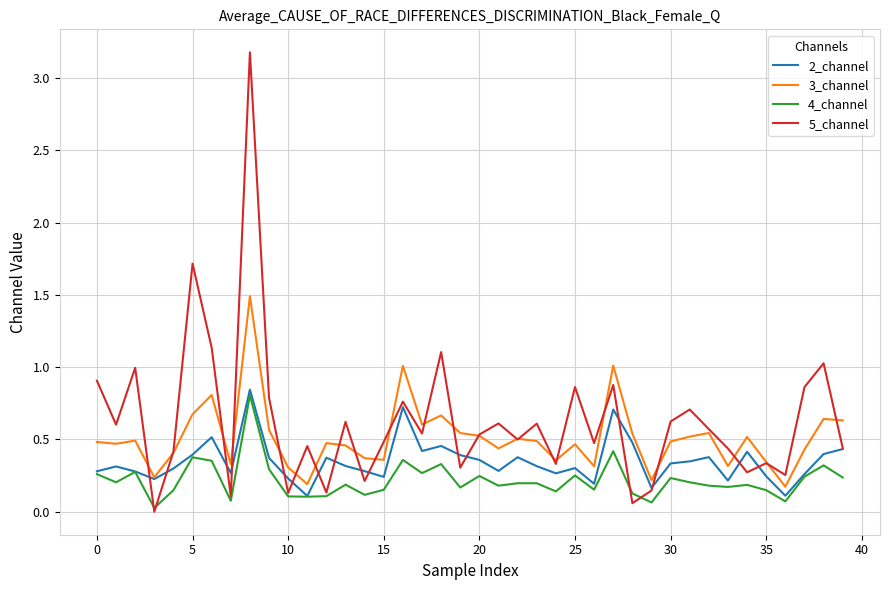

Rank the series by their average value, from lowest to highest.

4_channel, 2_channel, 3_channel, 5_channel